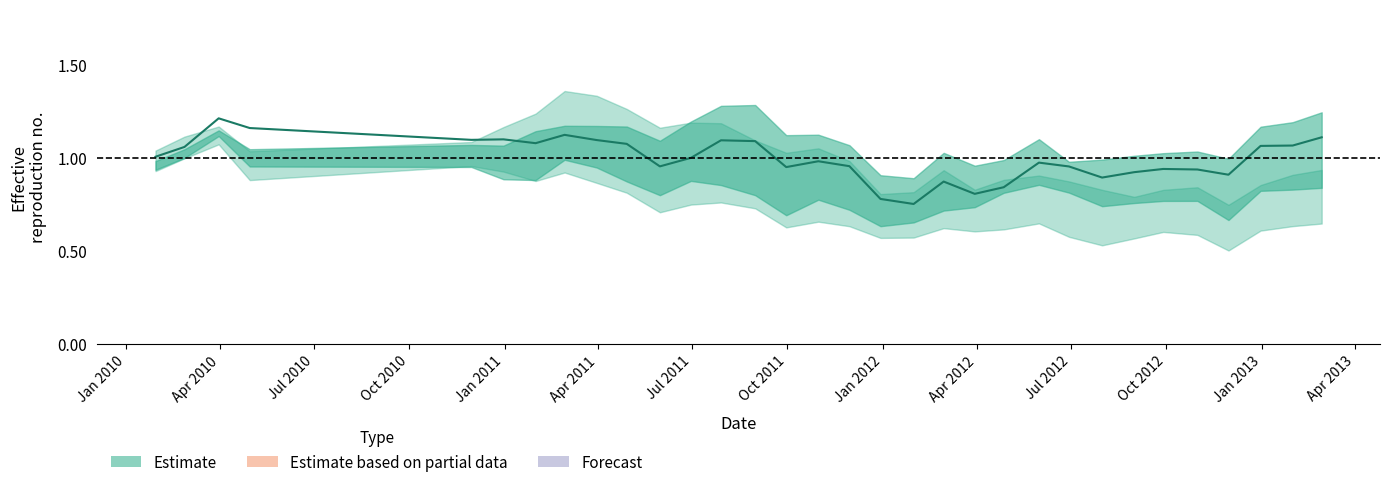

In 0, how many points are lower than both neighbors (excluding endpoints)?

8